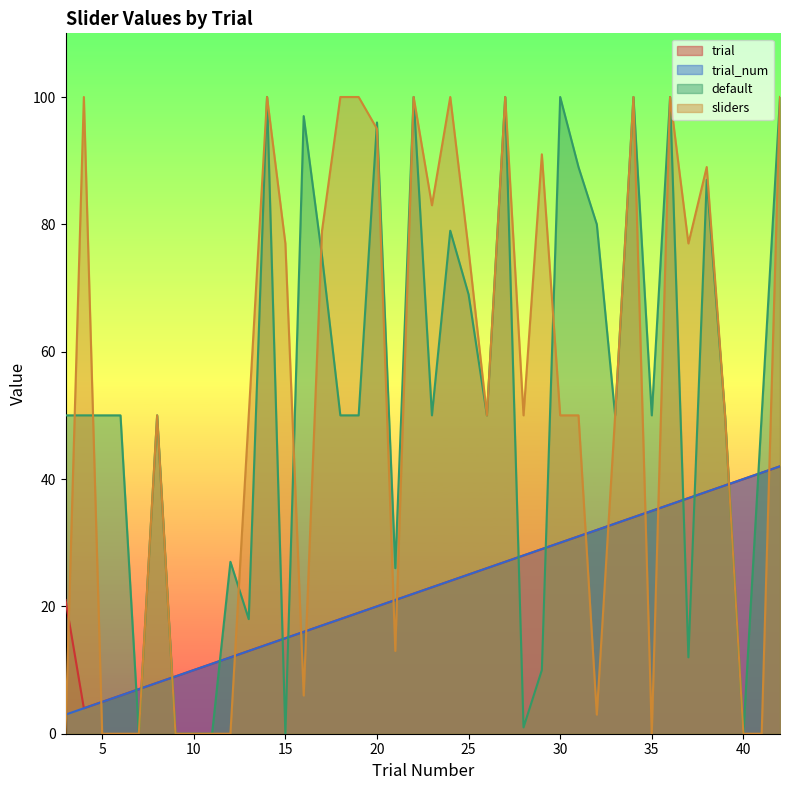

Rank the series by their maximum value, from highest to lowest.

default, sliders, trial, trial_num